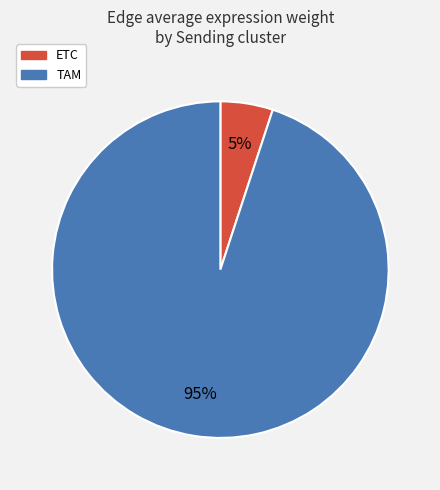

Between TAM and ETC, which is larger?

TAM